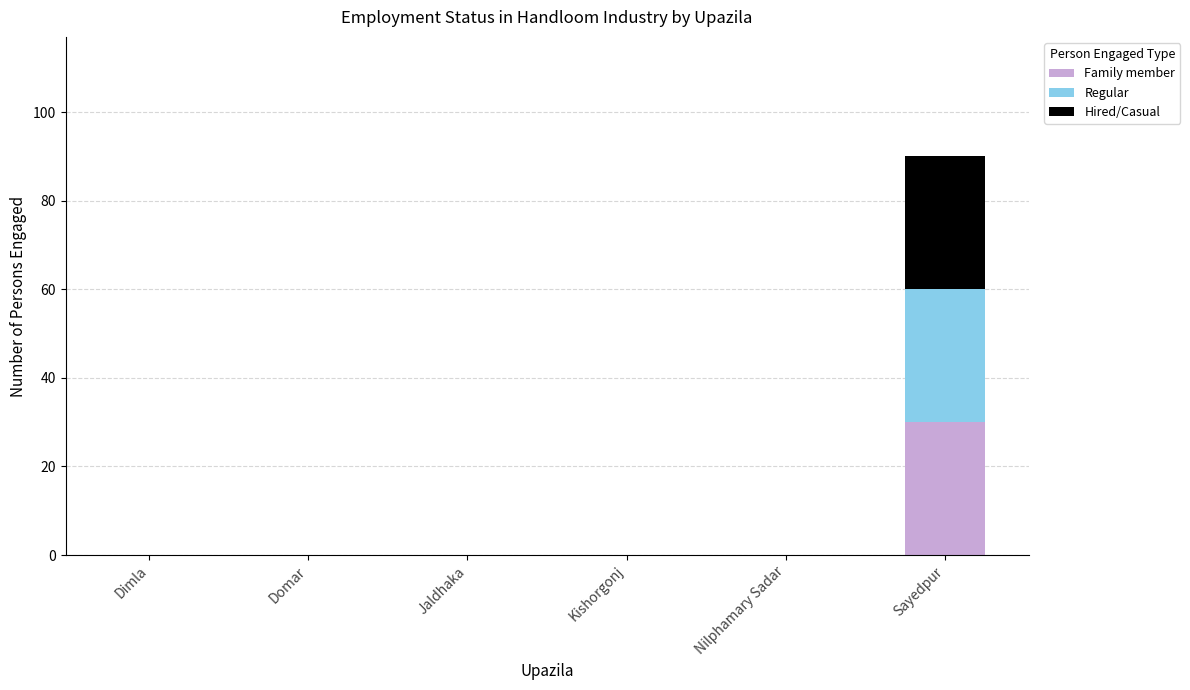

At which label does Family member reach its peak?

Sayedpur